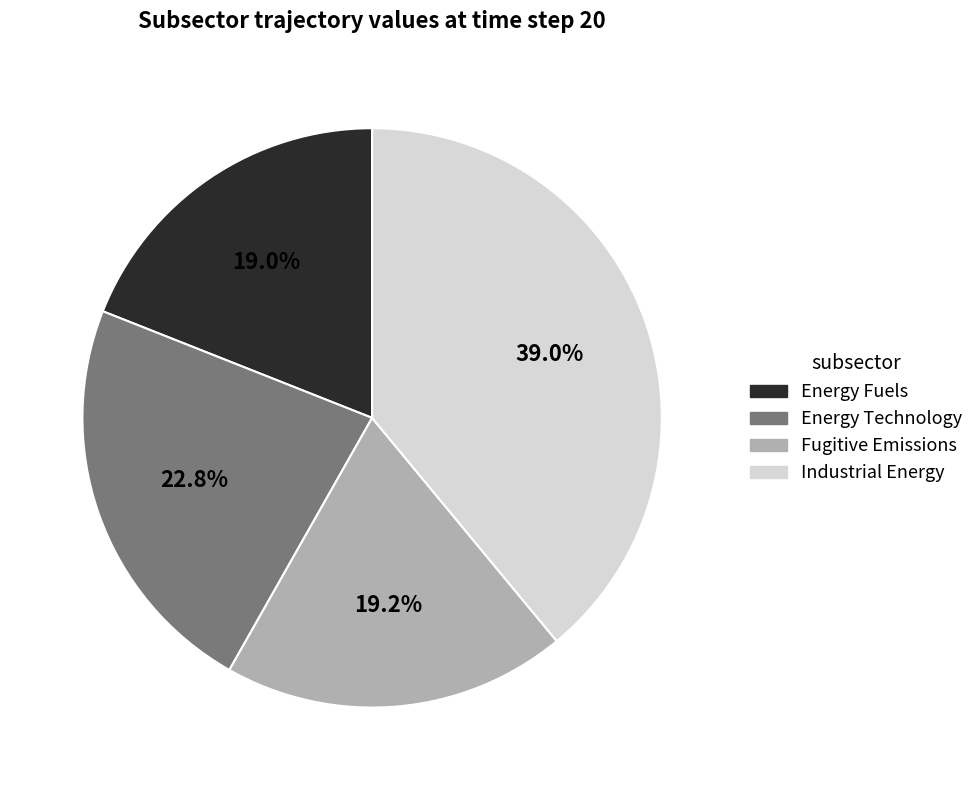

What portion of the pie excludes Energy Technology?

77.2%